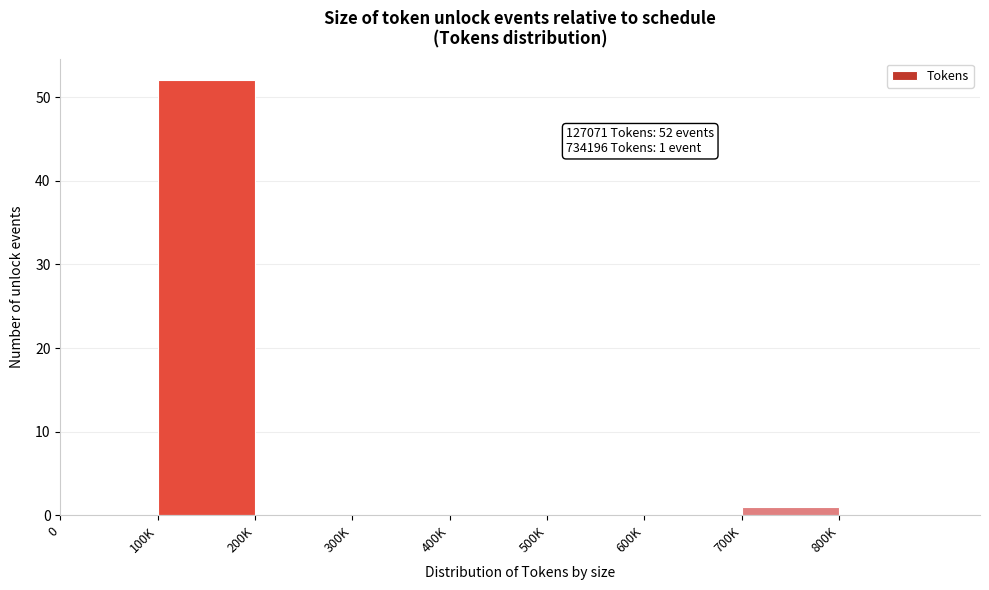

Reading left to right, transcribe all the data shown in this chart.

0=0	100K=52	200K=0	300K=0	400K=0	500K=0	600K=0	700K=1	800K=0